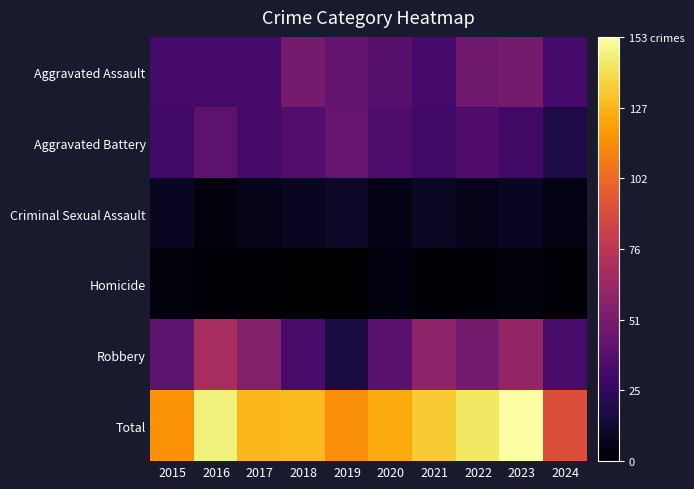

Reading right to left, list all the values displayed in this chart.

Aggravated Assault: 2024=32	2023=50	2022=48	2021=32	2020=39	2019=43	2018=50	2017=32	2016=32	2015=32
Aggravated Battery: 2024=19	2023=30	2022=36	2021=31	2020=35	2019=44	2018=37	2017=32	2016=41	2015=31
Criminal Sexual Assault: 2024=5	2023=9	2022=7	2021=10	2020=6	2019=11	2018=9	2017=7	2016=3	2015=9
Homicide: 2024=2	2023=3	2022=2	2021=2	2020=4	2019=0	2018=0	2017=2	2016=2	2015=3
Robbery: 2024=33	2023=61	2022=50	2021=59	2020=40	2019=17	2018=33	2017=55	2016=69	2015=41
Total: 2024=91	2023=153	2022=143	2021=134	2020=124	2019=115	2018=129	2017=128	2016=147	2015=116